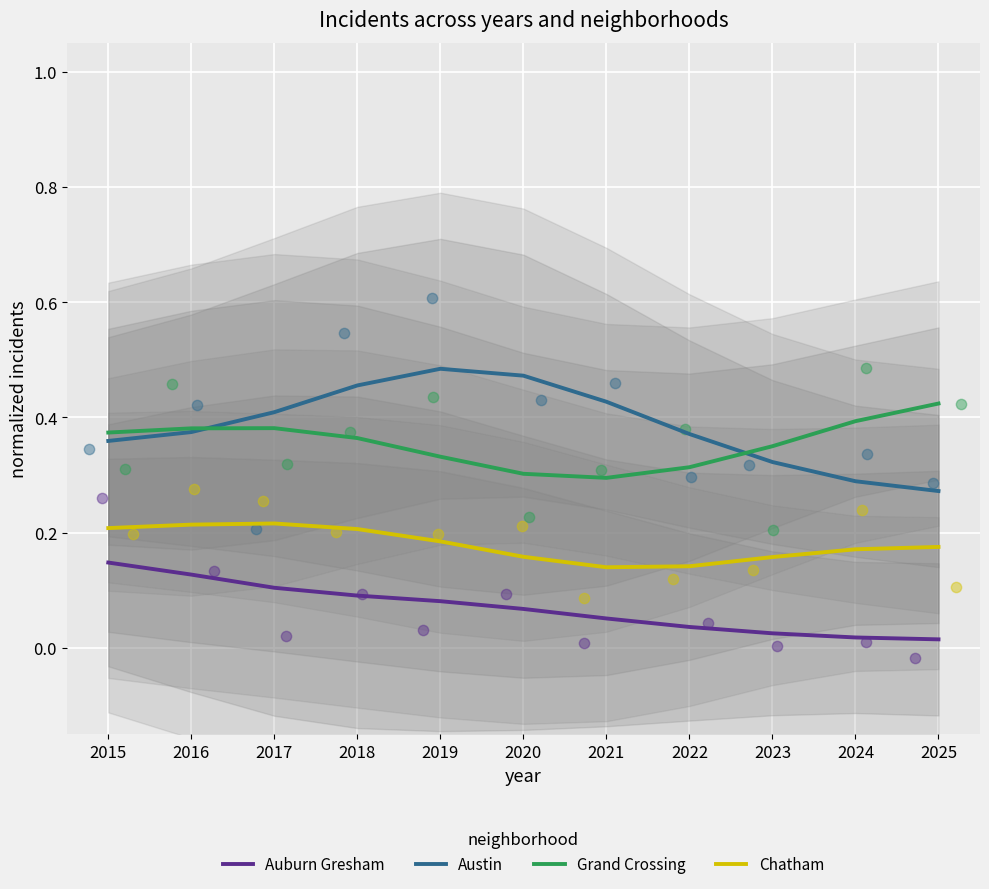

Which series contains the highest Y value?

Austin